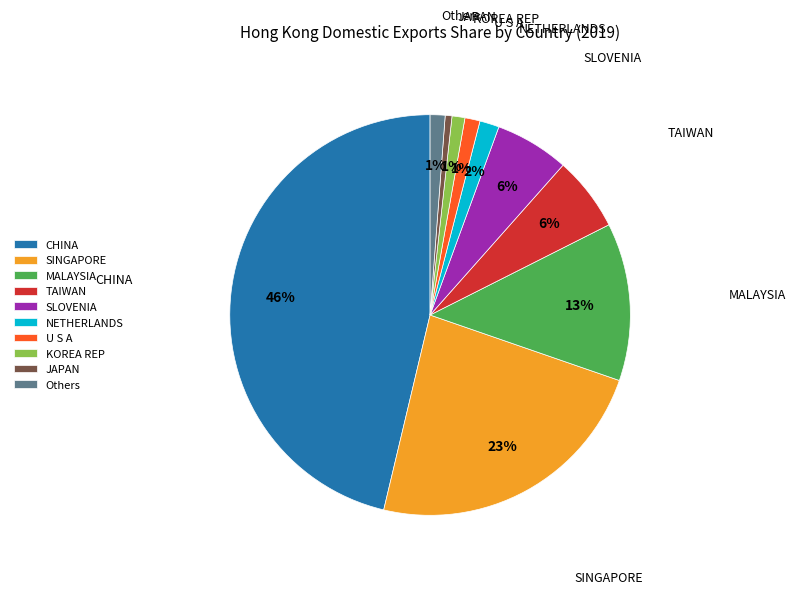

Combined, do Others and U S A account for over 50%?

No